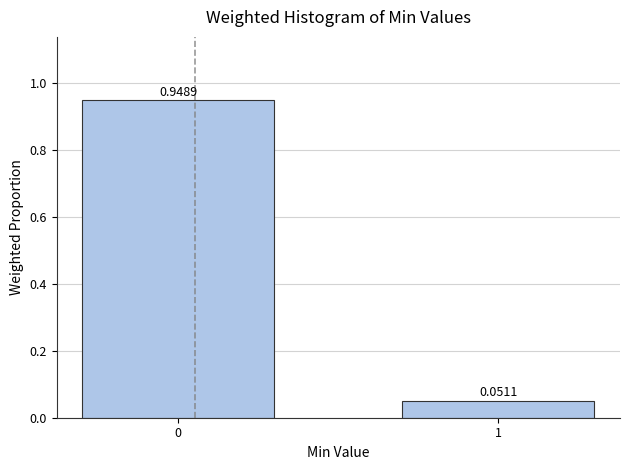

What is the sum of the values at 1 and 0?

1.0